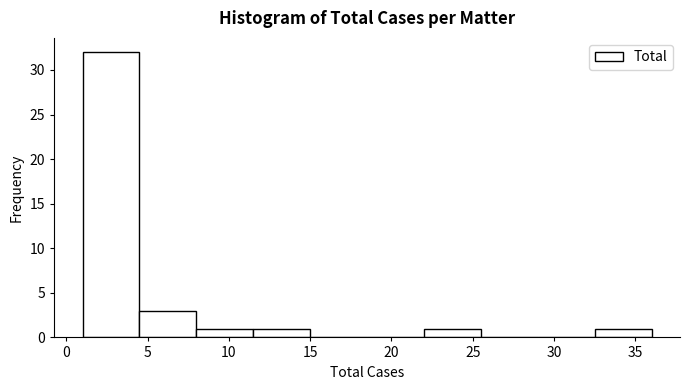

Reading left to right, transcribe this chart: for each bar, give the range it covers on the x-axis and its height. The values are not printed on the chart, so give them approximately, as read against the axis.

1.0 to 4.5: 32
4.5 to 8.0: 3
8.0 to 11.5: 1
11.5 to 15.0: 1
15.0 to 18.5: 0
18.5 to 22.0: 0
22.0 to 25.5: 1
25.5 to 29.0: 0
29.0 to 32.5: 0
32.5 to 36.0: 1